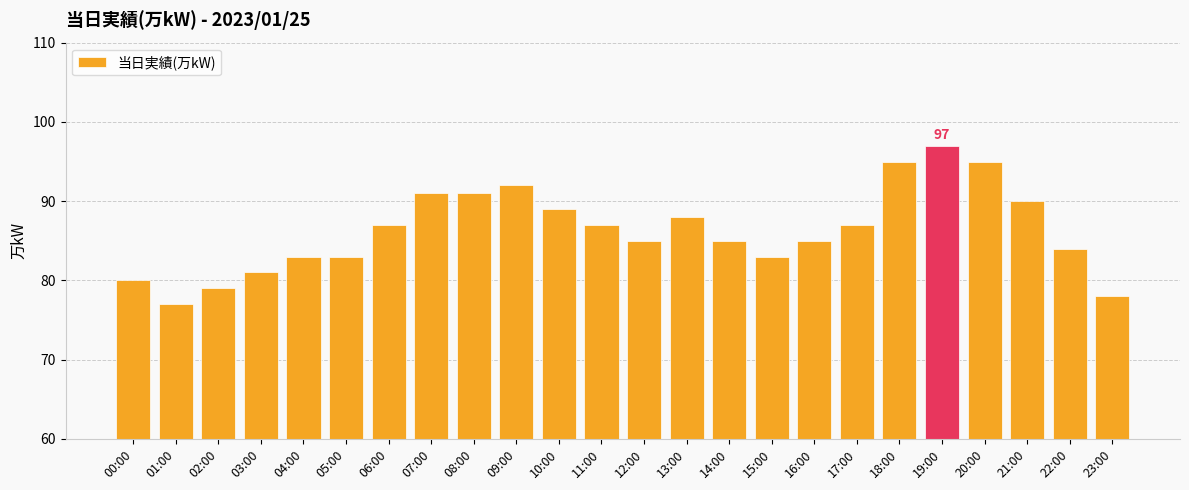

Reading right to left, extract all data points from this chart.

78	84	90	95	97	95	87	85	83	85	88	85	87	89	92	91	91	87	83	83	81	79	77	80